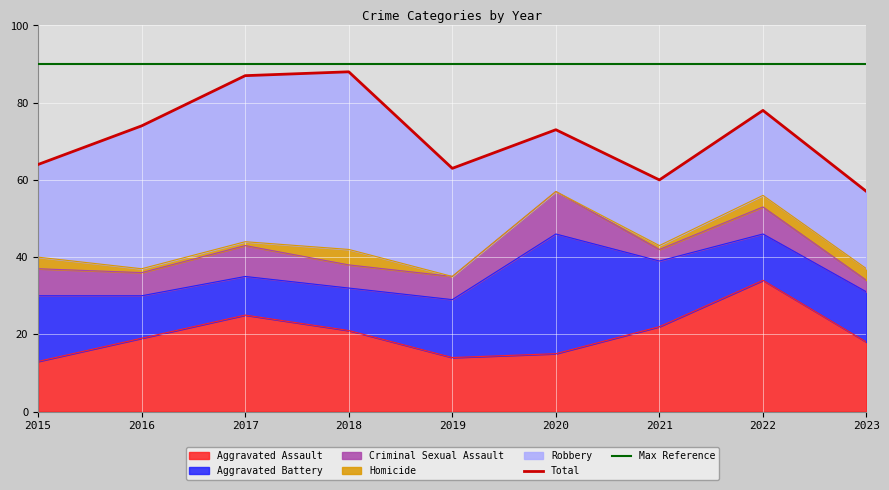

Which series has the largest total across all categories?

Robbery